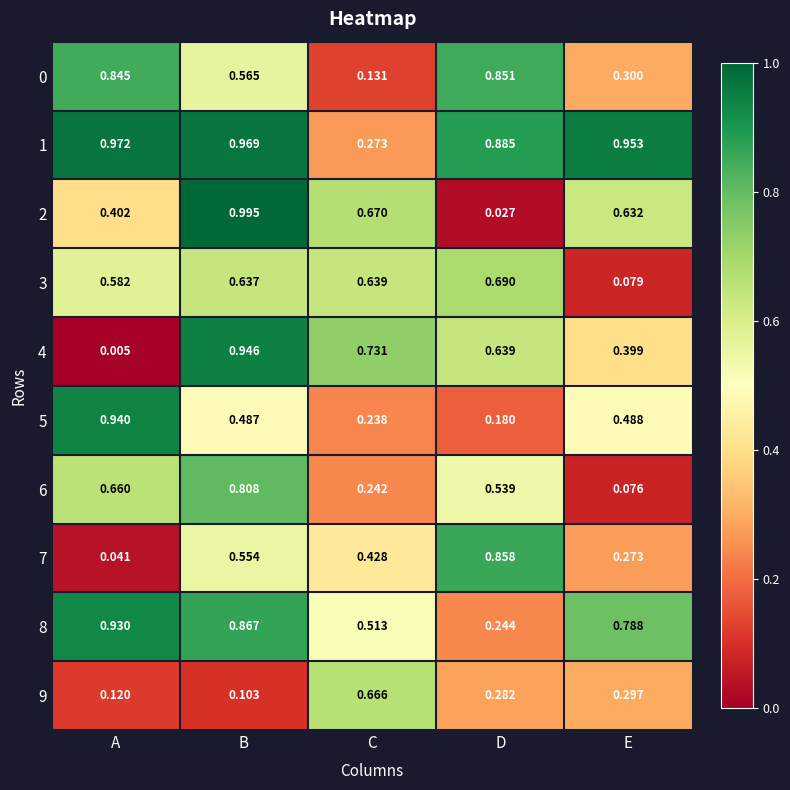

How many data points does each series have?

5